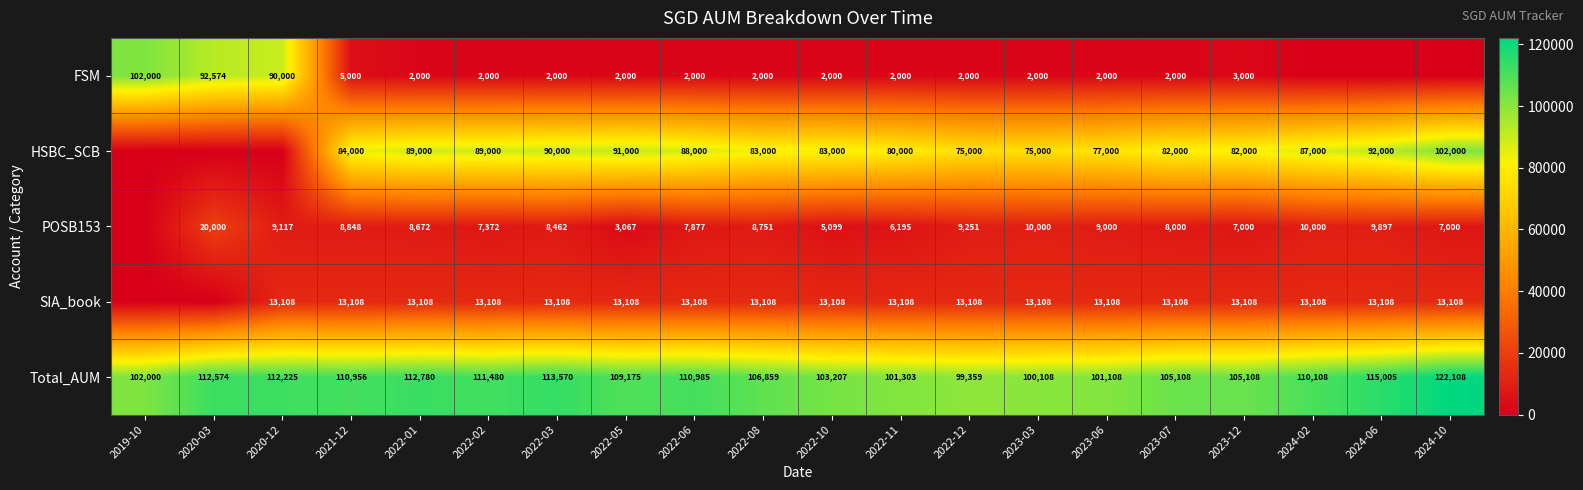

At which label is Total_AUM closest to 110733?

2021-12